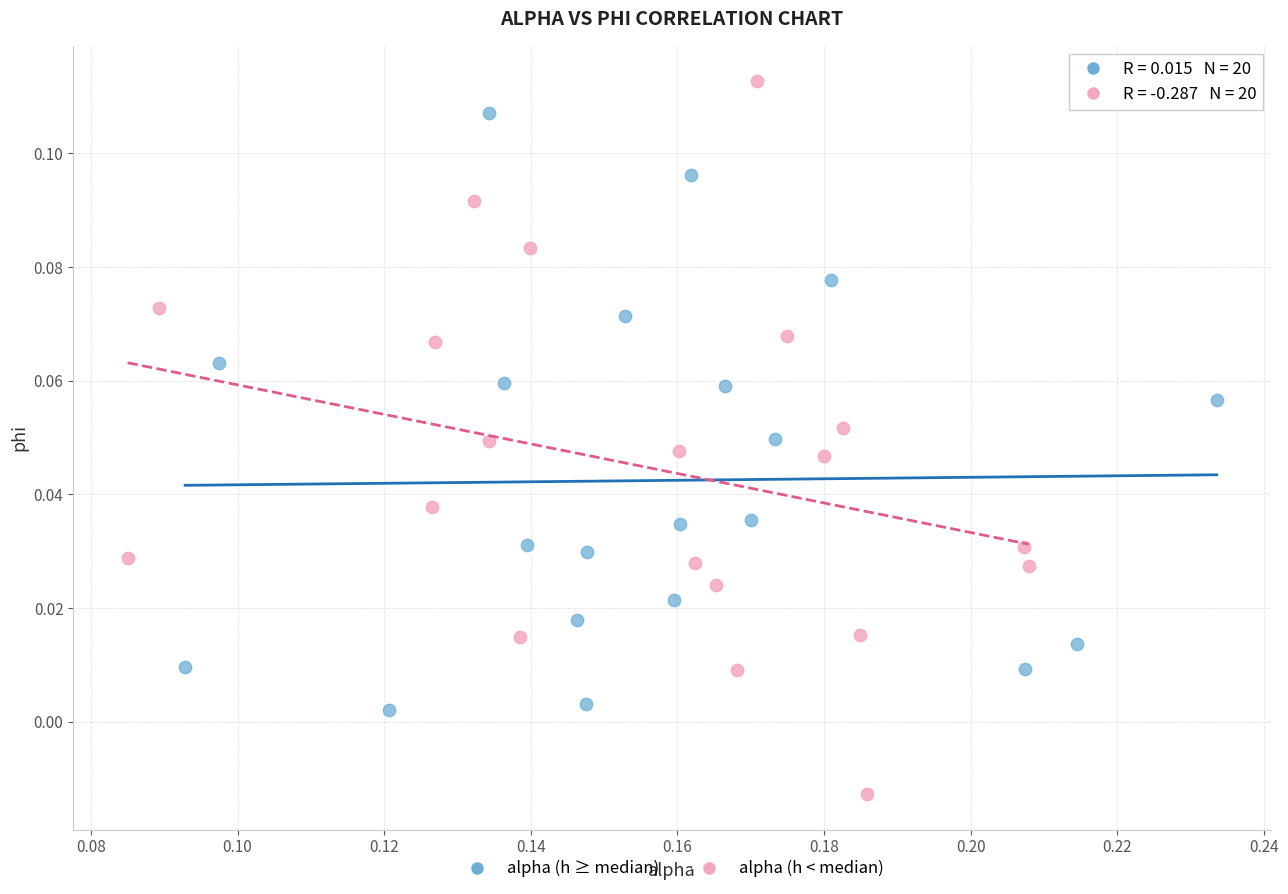

Which series contains the highest Y value?

alpha (h < median)